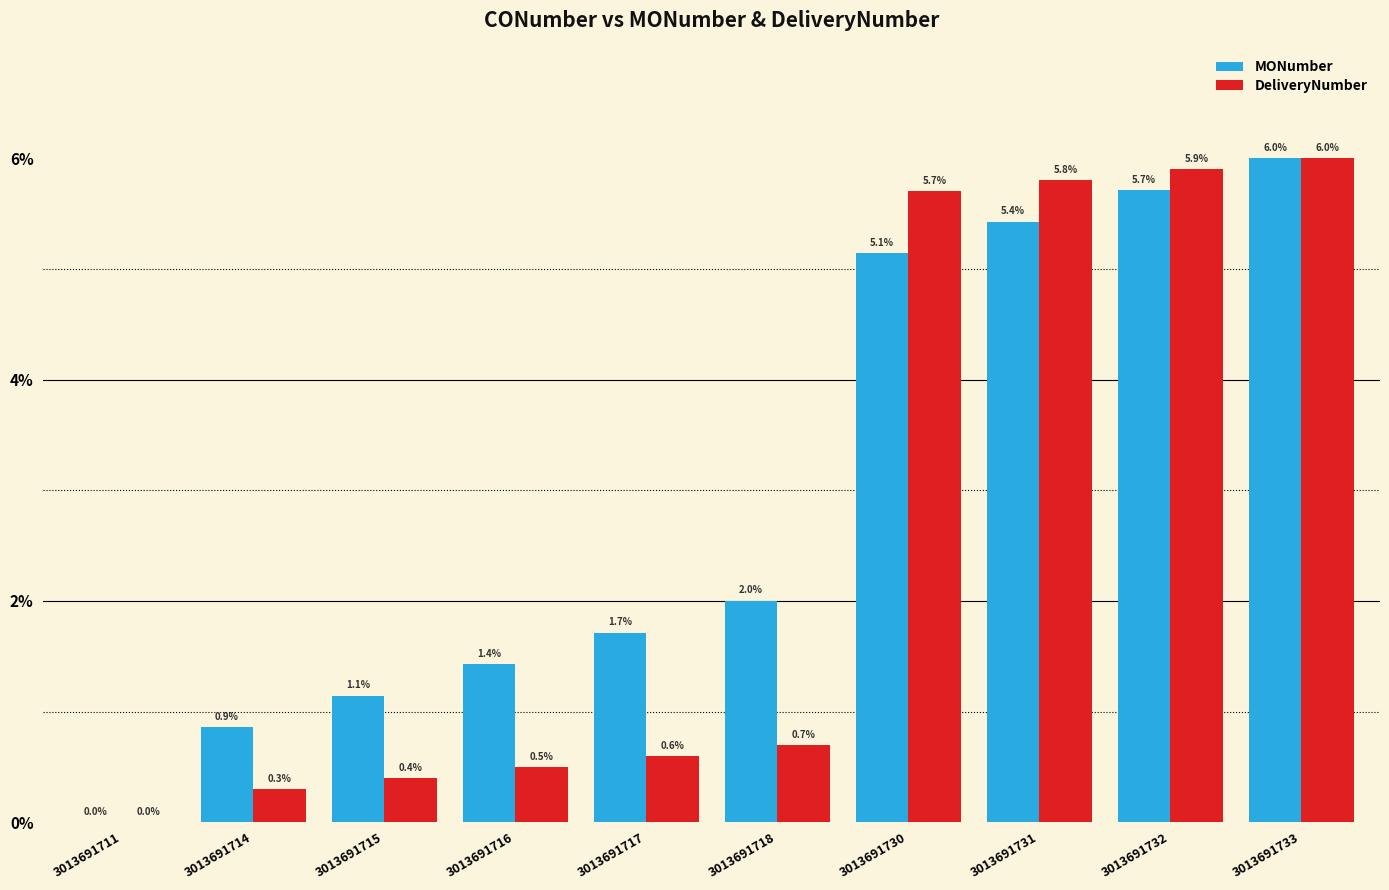

What is the sum of all DeliveryNumber values?

25.9